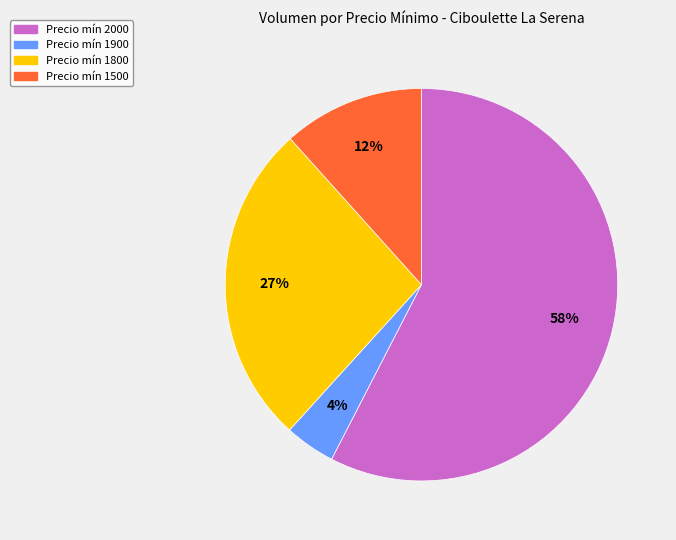

Is there a majority slice in this chart?

Yes